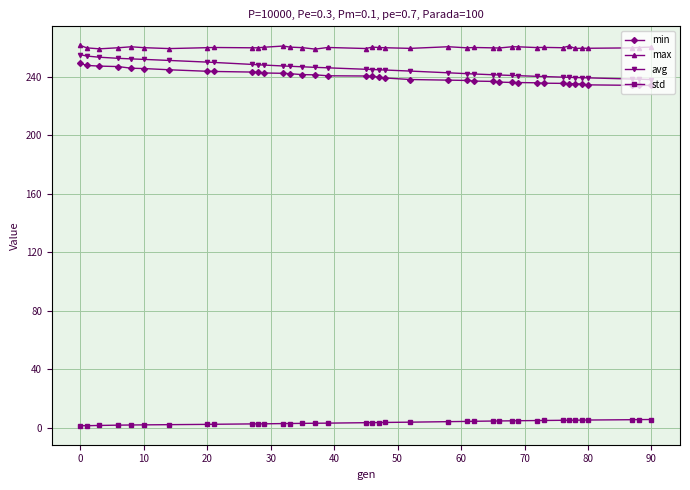

What is the difference between the maximum and minimum values in the avg series?

17.0